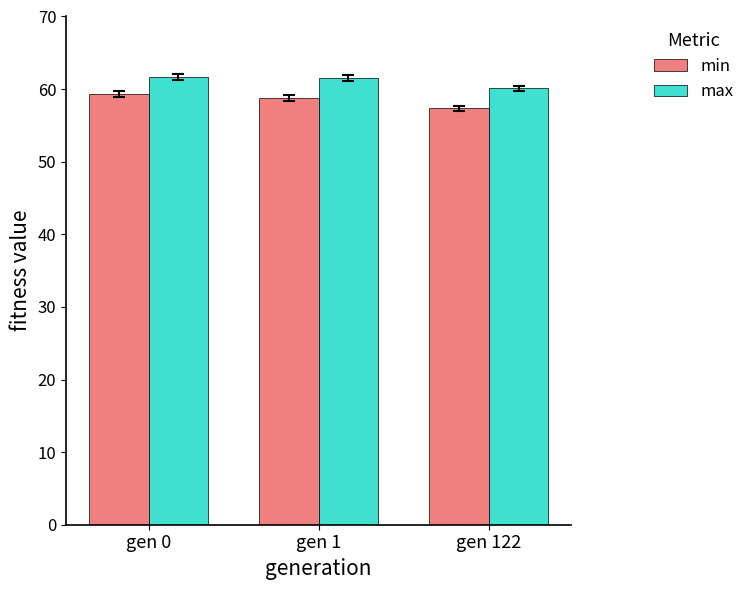

Which series has the largest total across all categories?

max